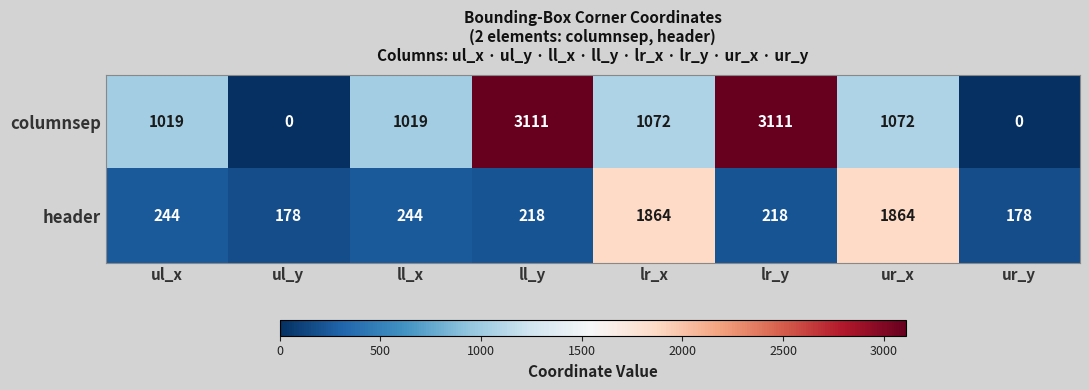

What is the difference between the maximum and minimum values in the header series?

1686